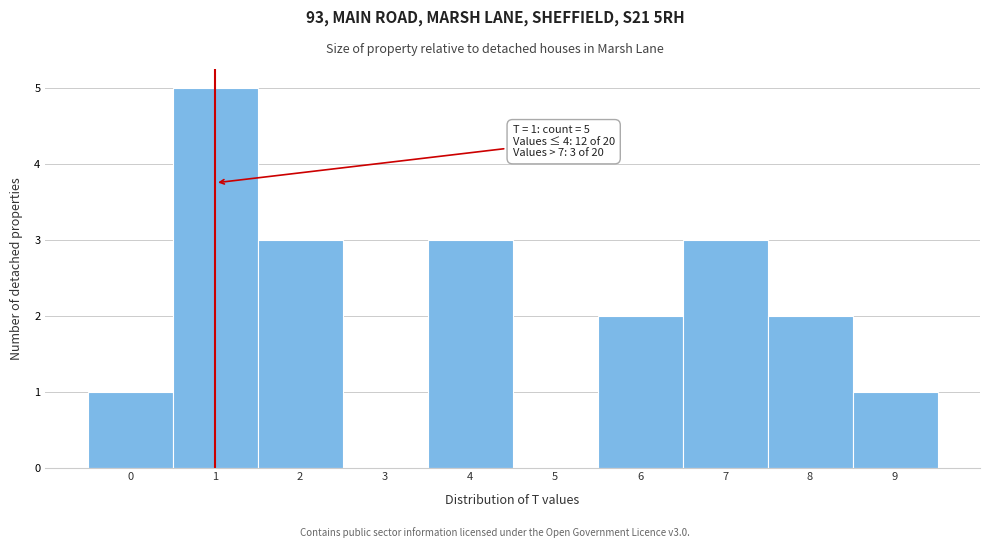

Over which range of the x-axis is the bar tallest?

0.5 to 1.5